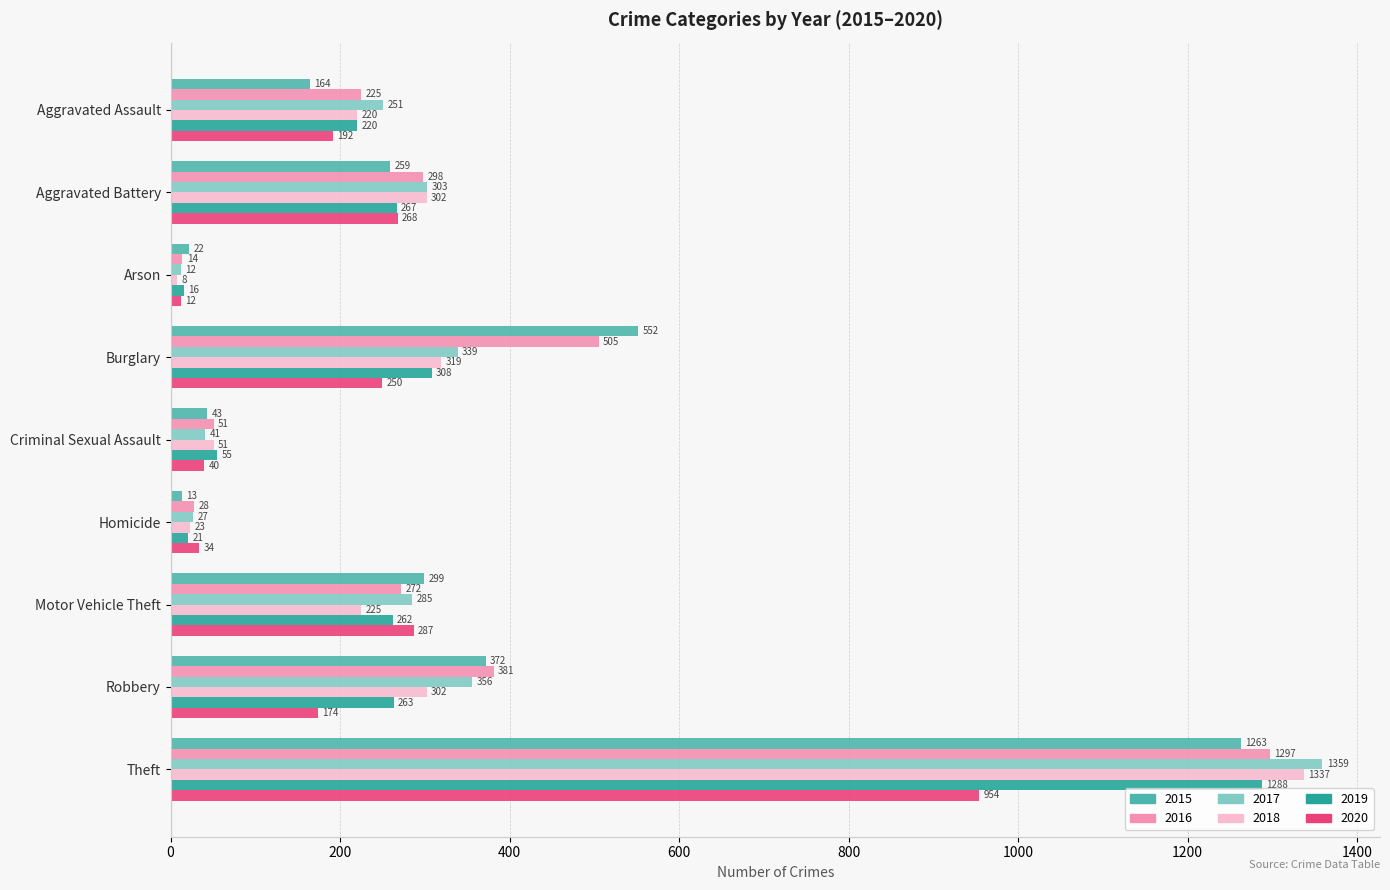

Between Motor Vehicle Theft and Robbery, which series saw the biggest shift?

2020